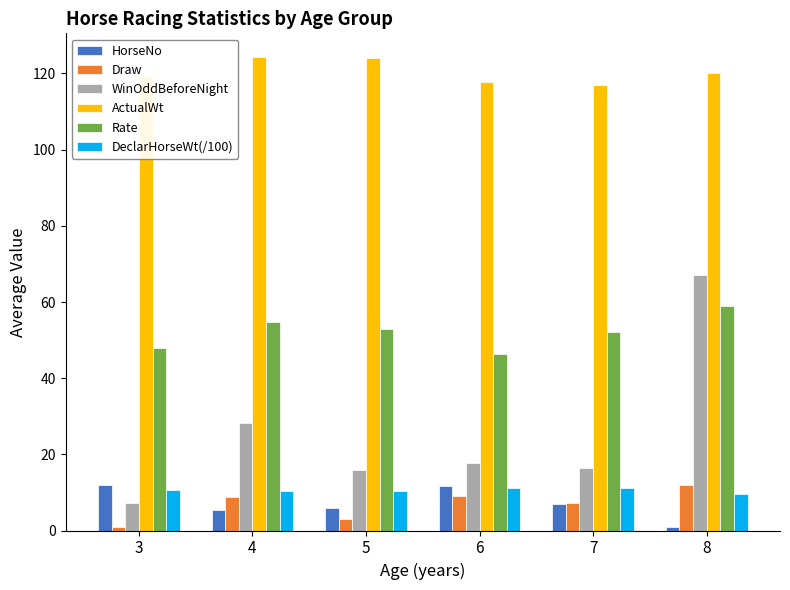

The value of HorseNo at 7 is 7.0. True or false?

True